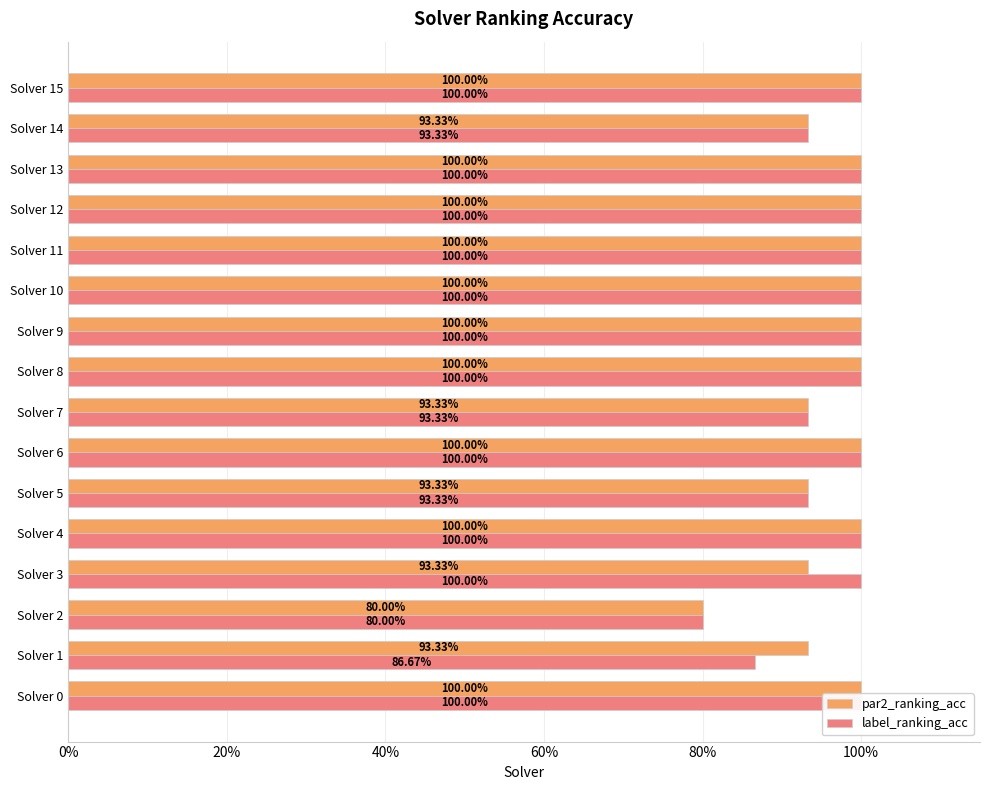

What is the lowest value of the par2_ranking_acc series?

0.8